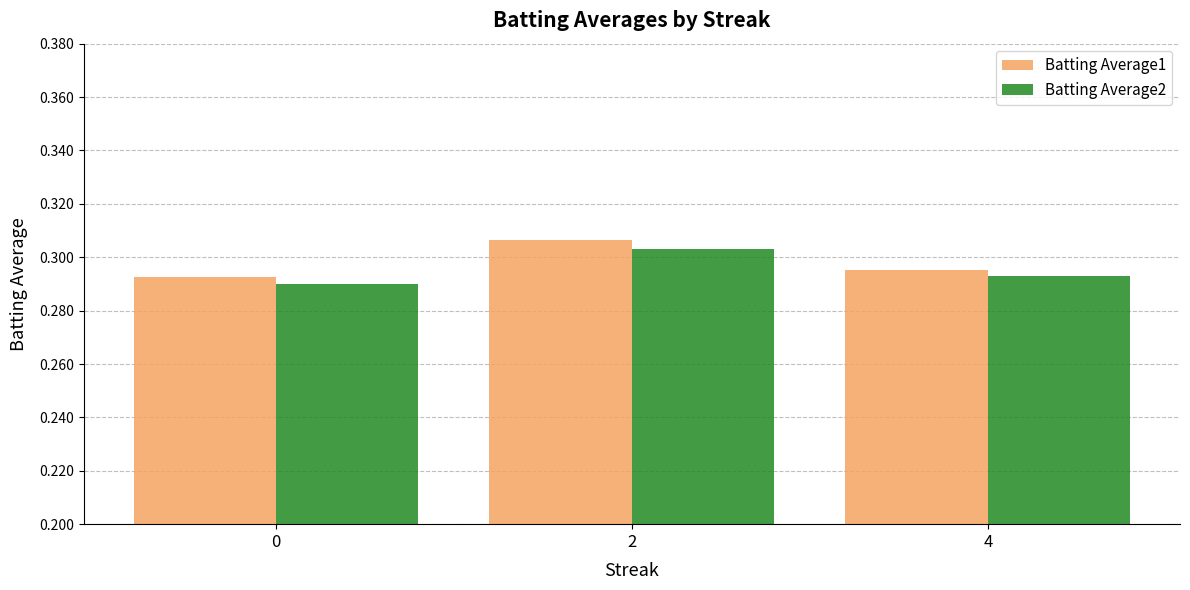

What is the sum of the Batting Average1 values at 0 and 4?

0.6